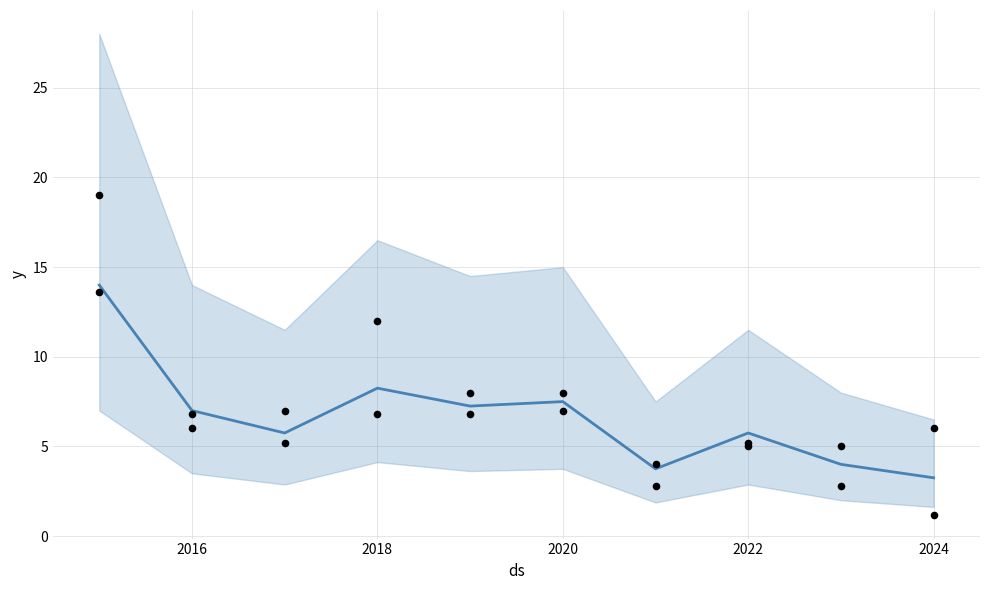

Which has a higher value, 2018 or 2024?

2018